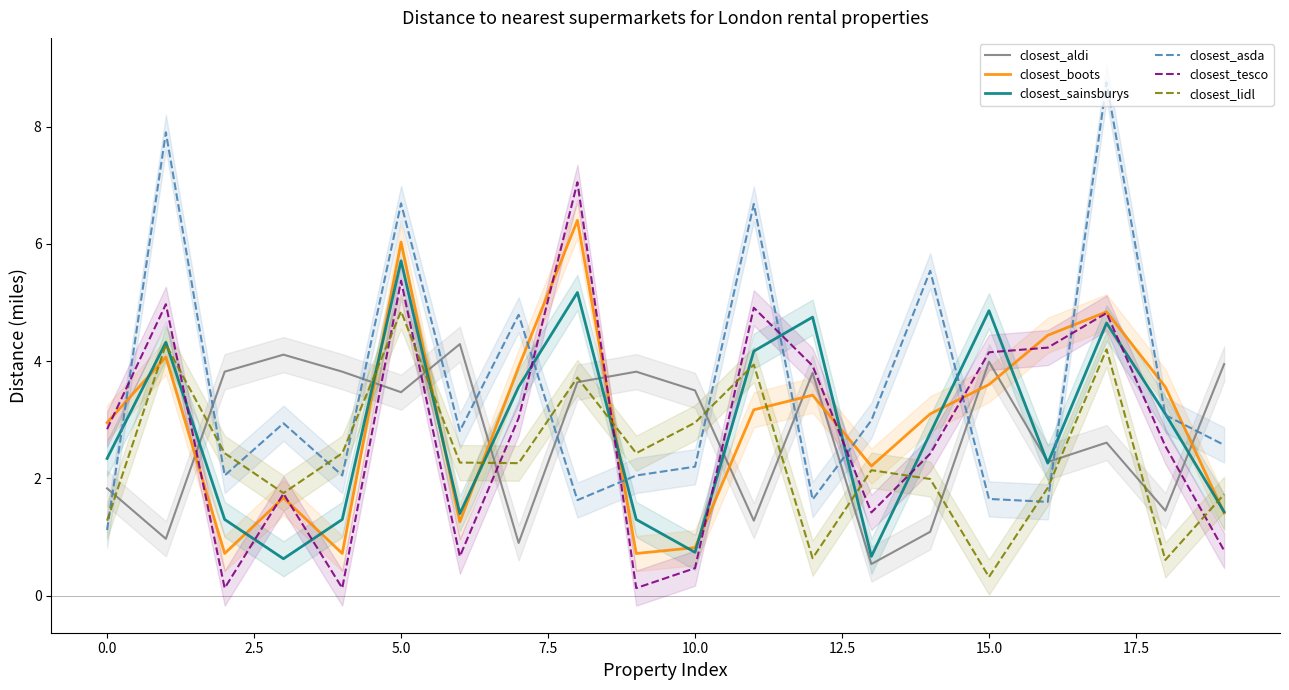

What position from the left is 16?

17